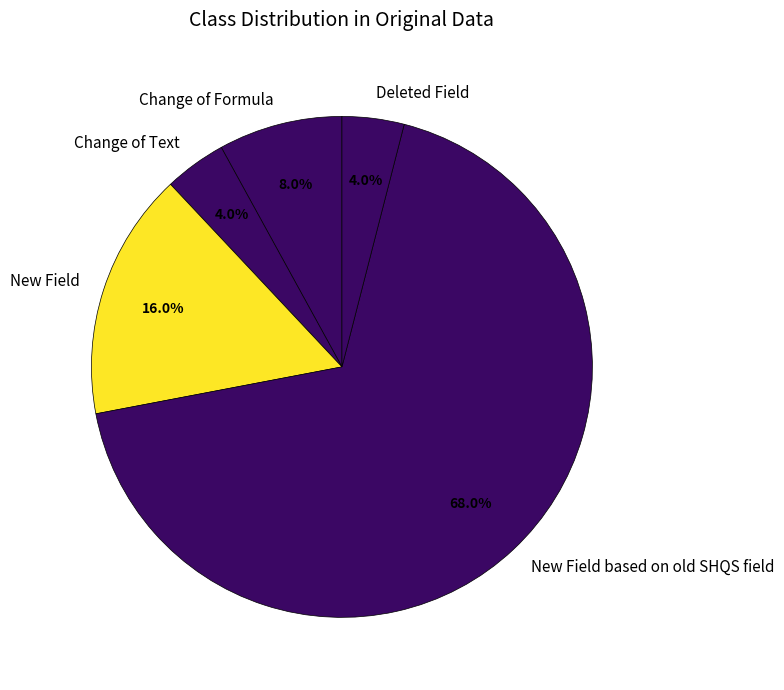

Approximately how many times larger is the value at Change of Text compared to Deleted Field?

1.0